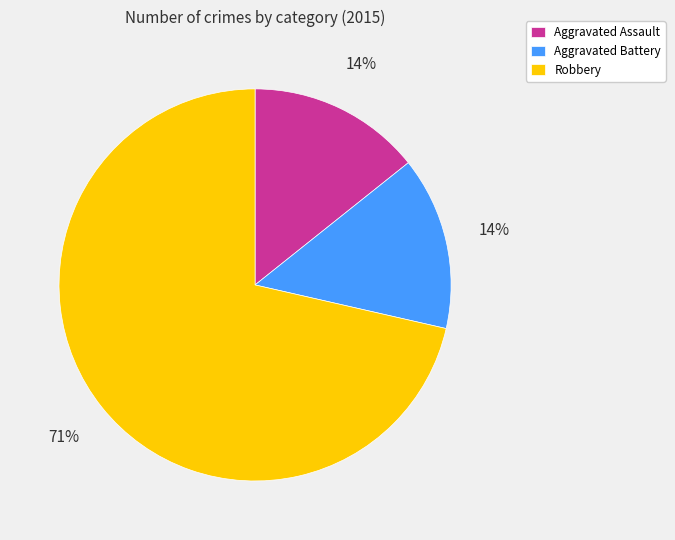

What percentage is the Aggravated Assault slice, to the nearest percent?

14%